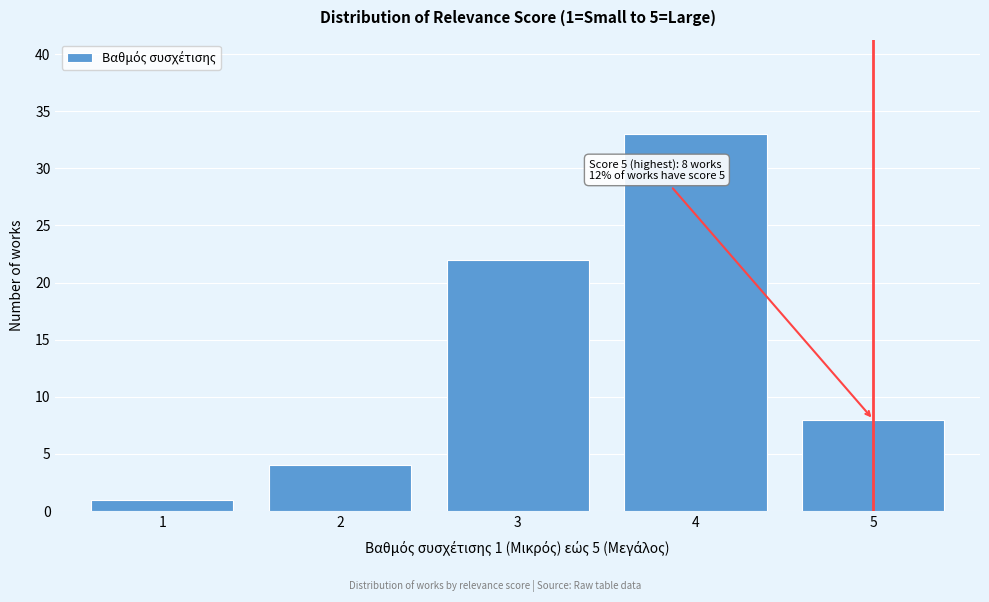

Reading left to right, extract all data points from this chart.

1=1	2=4	3=22	4=33	5=8